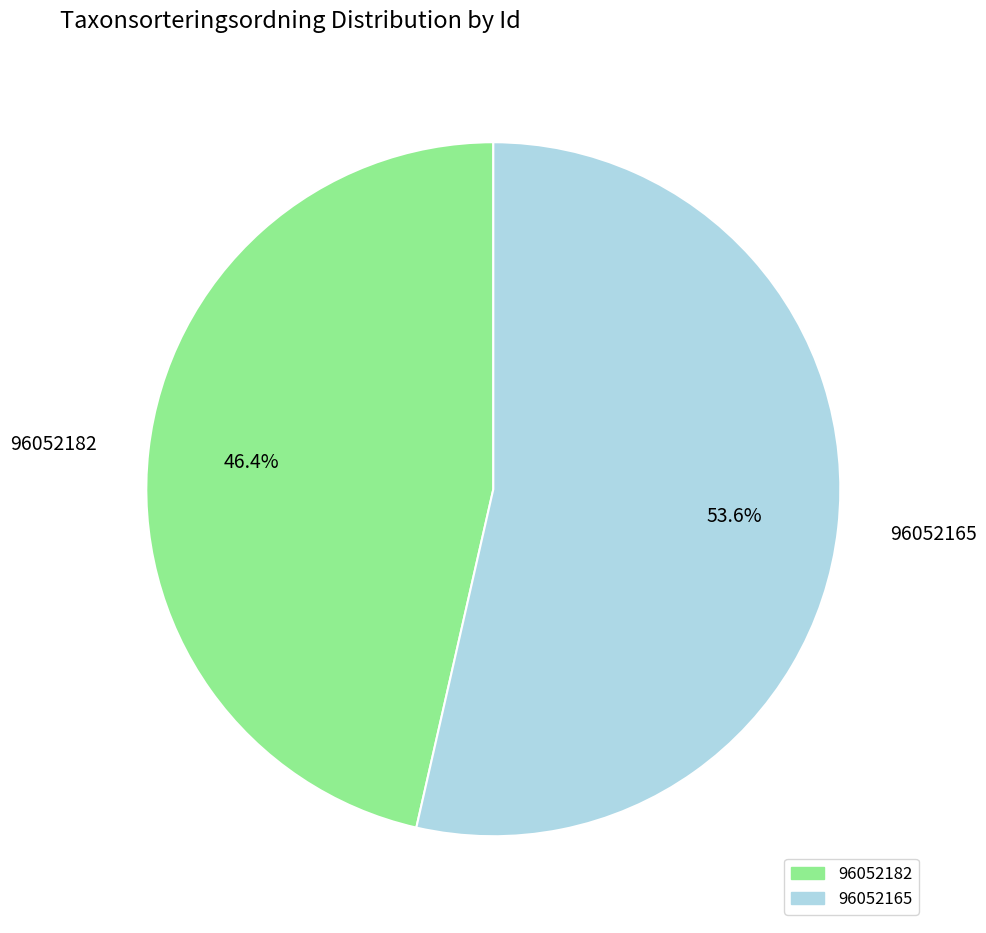

How many slices are in this pie chart?

2